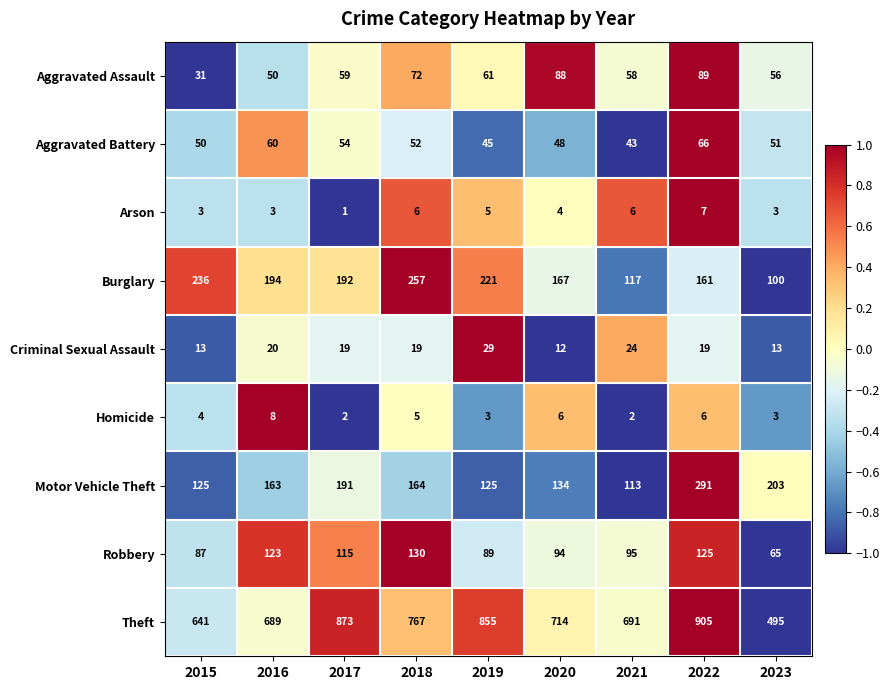

What is the average value of the Theft series?

737